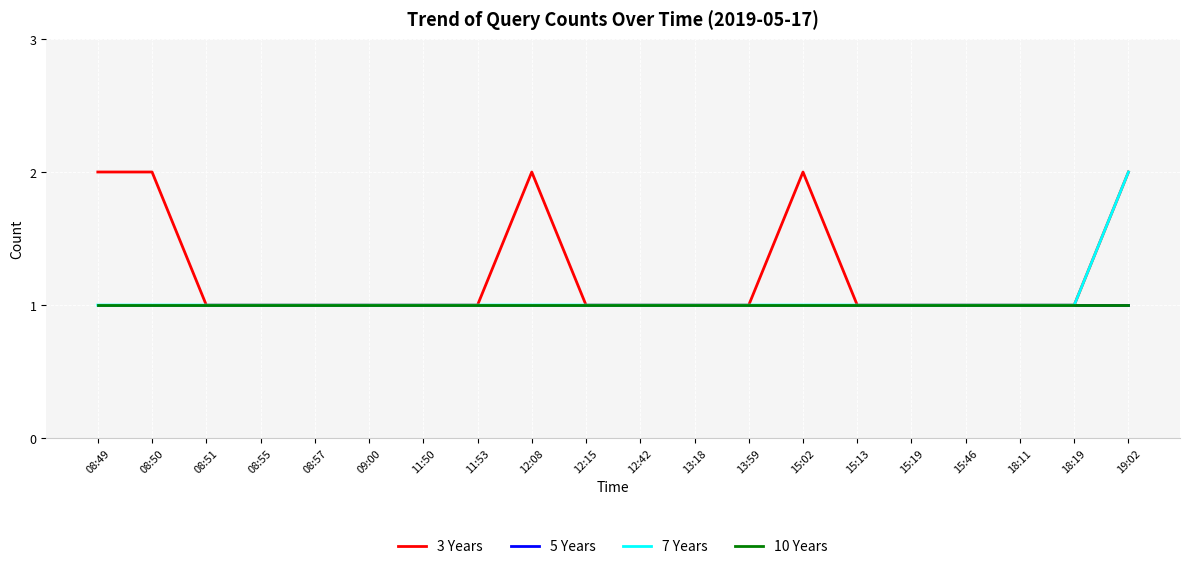

Does the chart have visible grid lines?

Yes